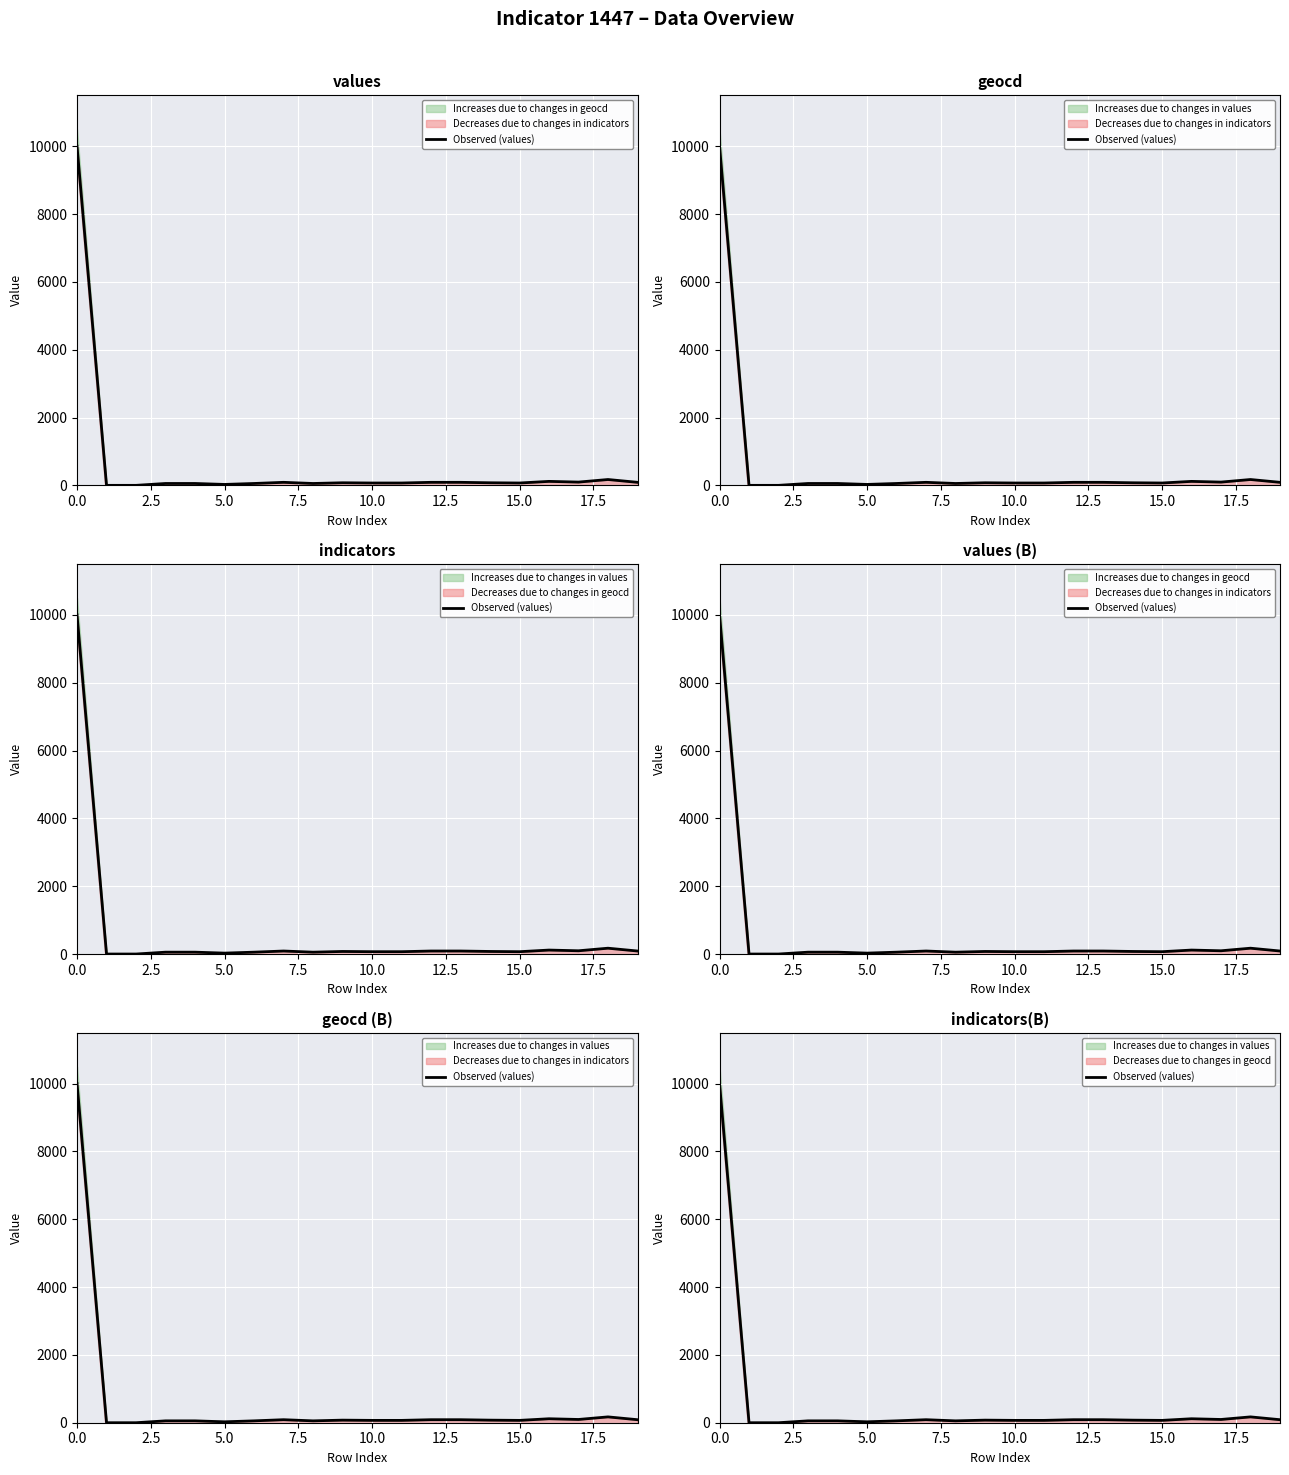

What is the difference between the values at 12 and 15?

20